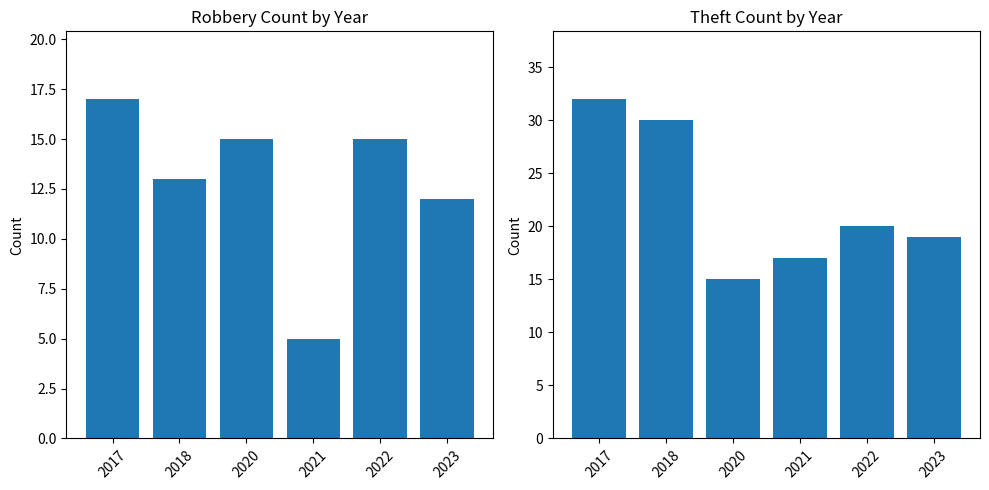

Does the chart contain stacked bars?

No